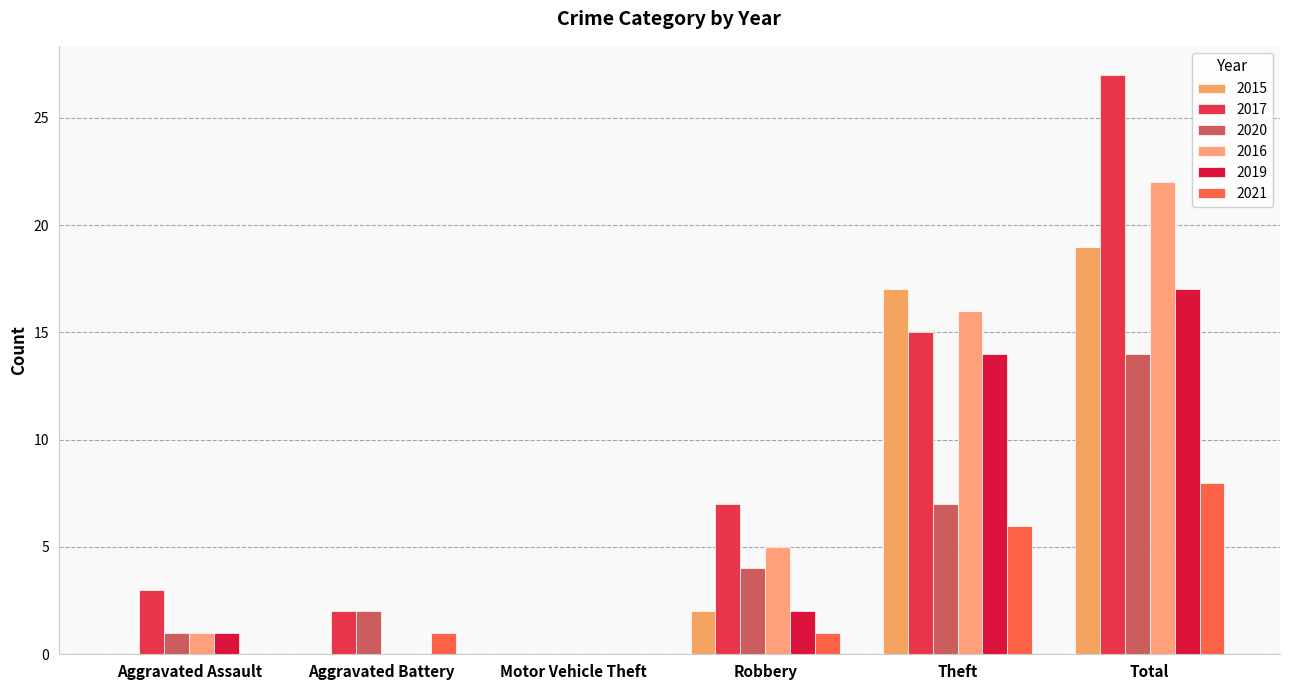

Reading left to right, list all the values displayed in this chart.

2015: 0	0	0	2	17	19
2017: 3	2	0	7	15	27
2020: 1	2	0	4	7	14
2016: 1	0	0	5	16	22
2019: 1	0	0	2	14	17
2021: 0	1	0	1	6	8